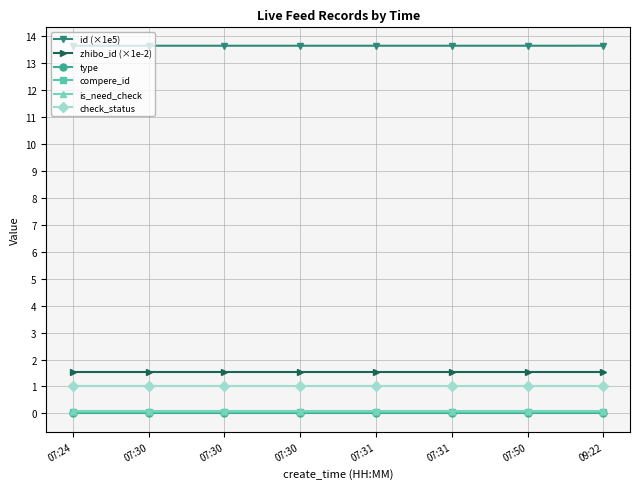

At which label does id (×1e5) reach its minimum?

07:24